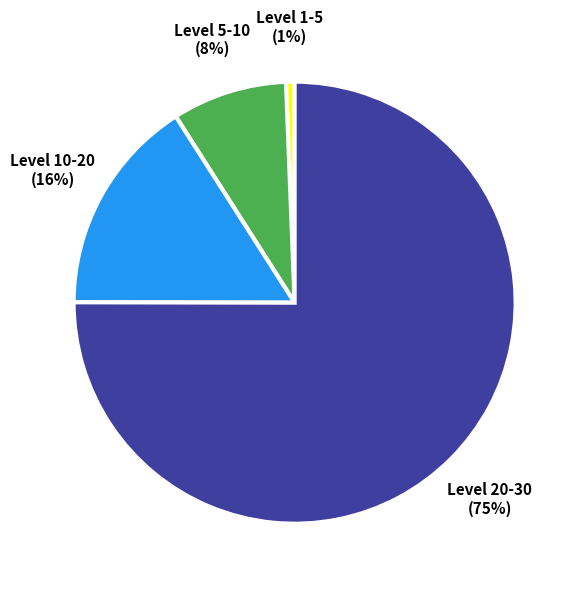

What is the smallest slice in the pie chart?

Level 1-5